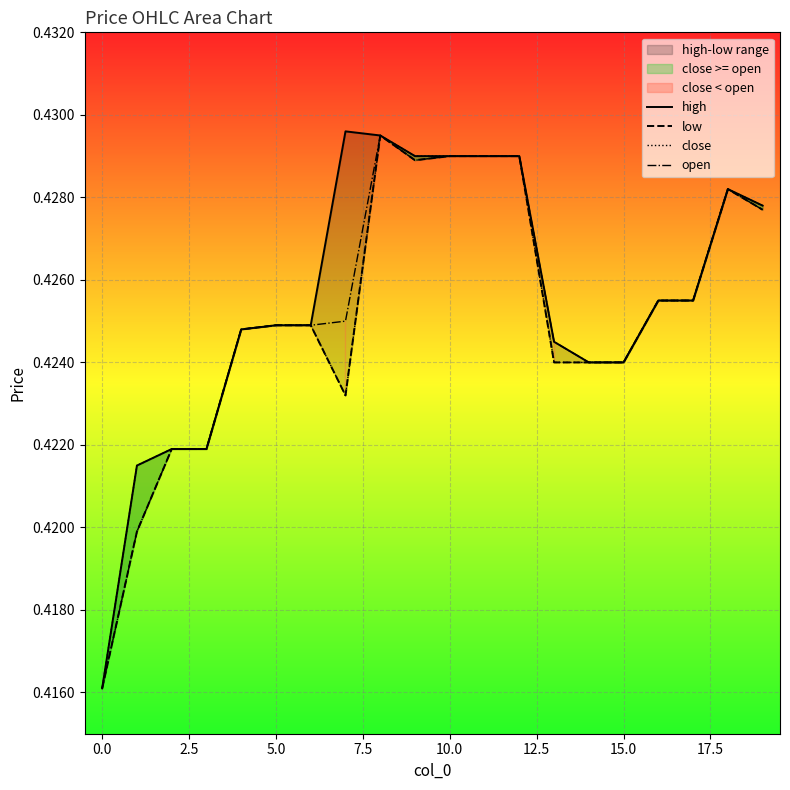

What is the value of the close point at the 20th from the left?

0.4